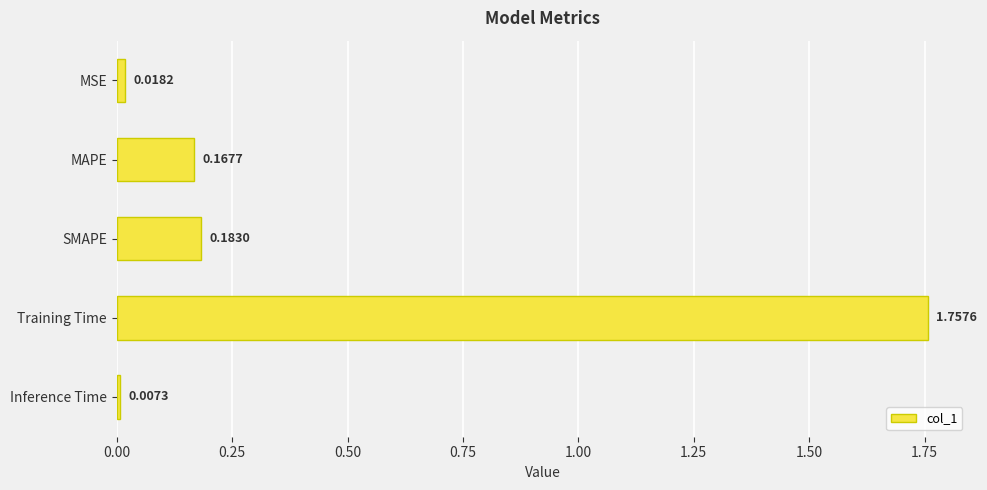

Between SMAPE and MSE, which is larger?

SMAPE